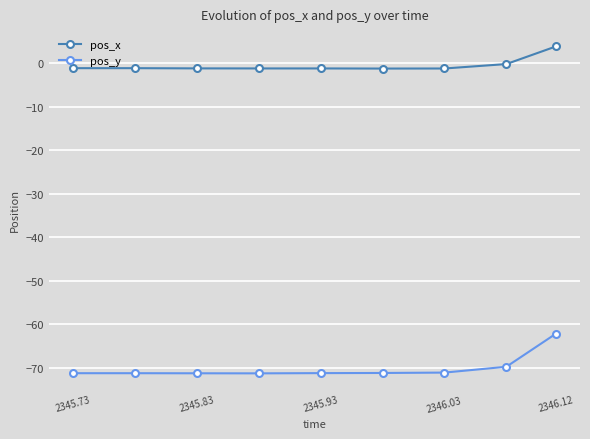

What is the highest value of the pos_y series?

-62.2